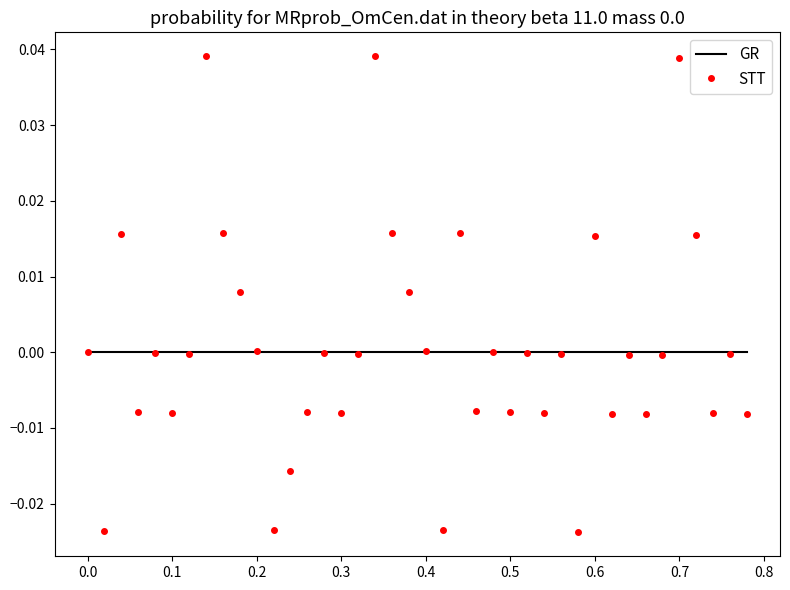

Which series has the widest spread of values?

STT